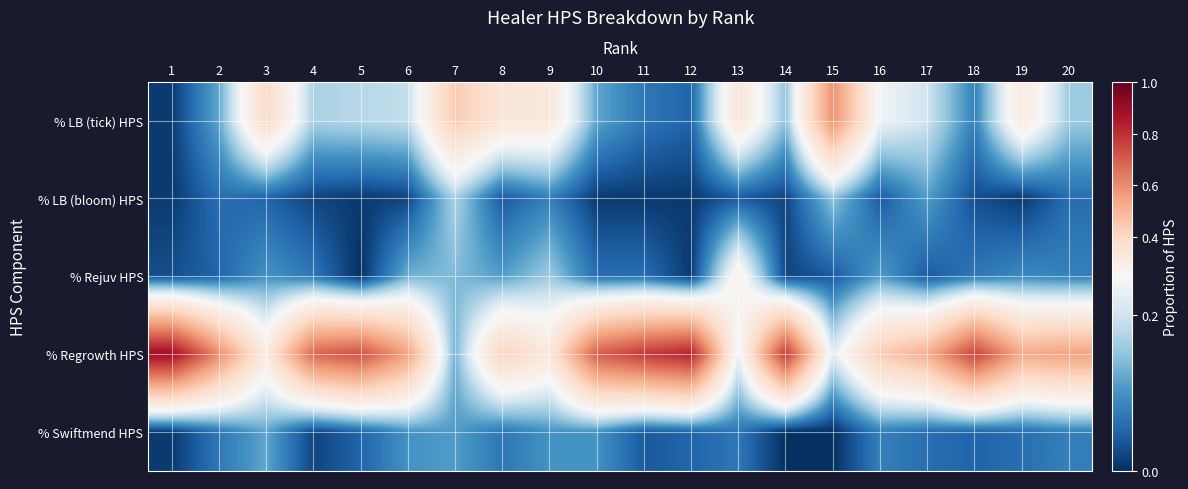

Reading right to left, transcribe all the data shown in this chart.

% LB (tick) HPS: 20=0.2	19=0.3	18=0.1	17=0.2	16=0.2	15=0.6	14=0.1	13=0.3	12=0.1	11=0.1	10=0.1	9=0.3	8=0.3	7=0.4	6=0.2	5=0.2	4=0.2	3=0.4	2=0.1	1=0.0
% LB (bloom) HPS: 20=0.1	19=0.0	18=0.0	17=0.1	16=0.0	15=0.1	14=0.0	13=0.0	12=0.0	11=0.0	10=0.0	9=0.1	8=0.0	7=0.2	6=0.0	5=0.0	4=0.0	3=0.1	2=0.1	1=0.0
% Rejuv HPS: 20=0.1	19=0.1	18=0.1	17=0.0	16=0.1	15=0.0	14=0.0	13=0.3	12=0.0	11=0.1	10=0.1	9=0.2	8=0.1	7=0.1	6=0.1	5=0.0	4=0.1	3=0.1	2=0.1	1=0.0
% Regrowth HPS: 20=0.6	19=0.5	18=0.8	17=0.5	16=0.4	15=0.2	14=0.8	13=0.2	12=0.8	11=0.8	10=0.7	9=0.3	8=0.4	7=0.1	6=0.6	5=0.7	4=0.7	3=0.3	2=0.6	1=0.9
% Swiftmend HPS: 20=0.1	19=0.1	18=0.1	17=0.1	16=0.1	15=0.0	14=0.0	13=0.1	12=0.1	11=0.0	10=0.1	9=0.1	8=0.1	7=0.1	6=0.1	5=0.1	4=0.0	3=0.1	2=0.1	1=0.0